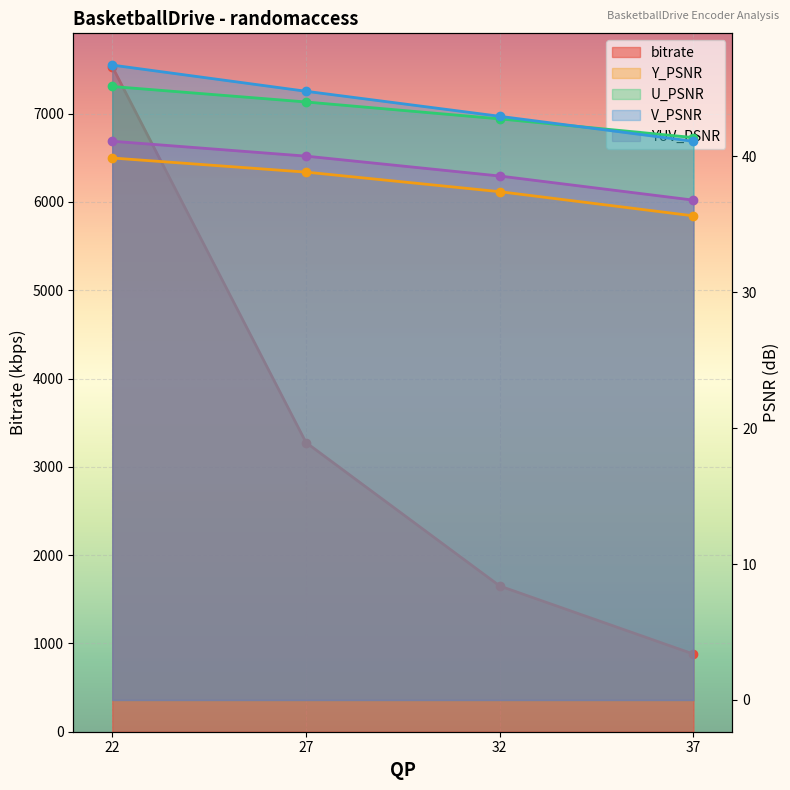

Which series has the largest total across all categories?

bitrate